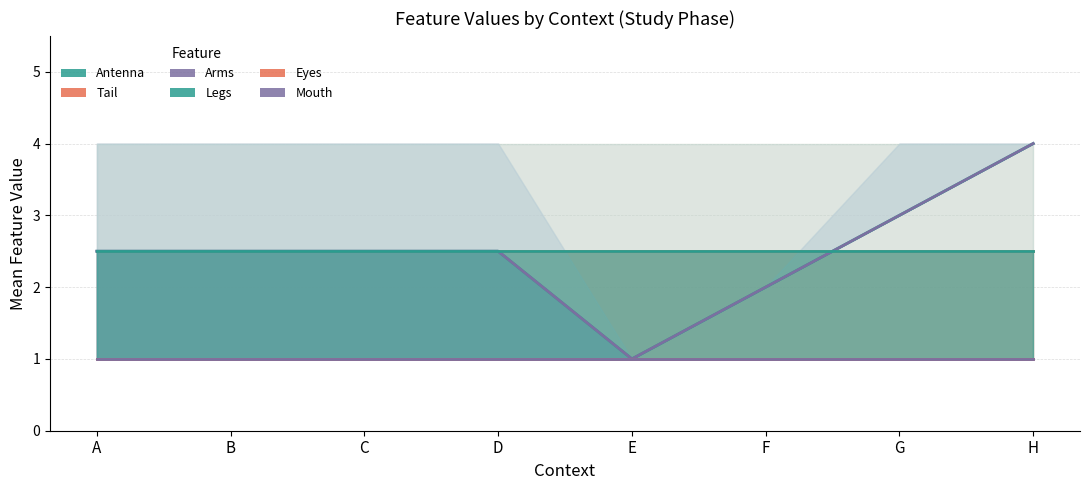

Count the number of data series in this chart.

6